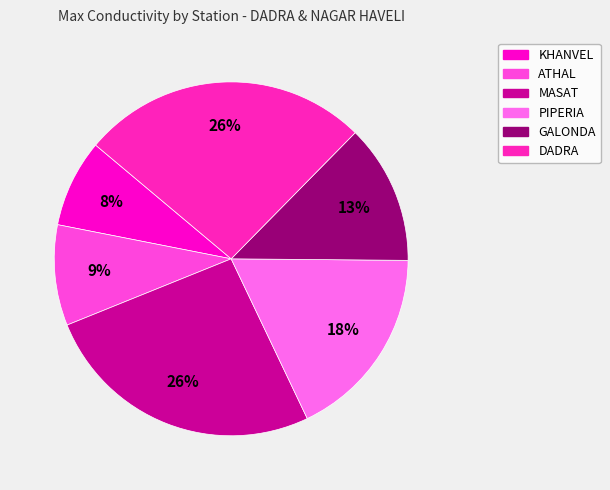

How many segments does this pie chart have?

6